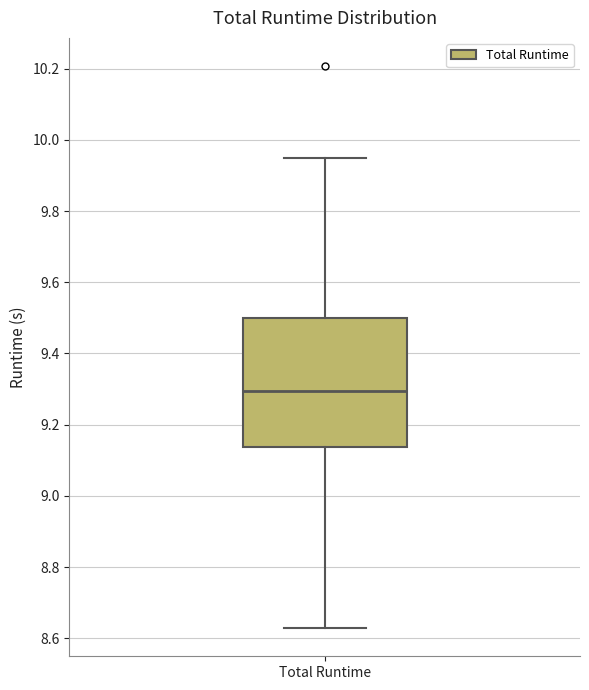

Where does the median line of the box for Total Runtime sit on the y-axis? The values are not printed on the chart, so give them approximately, as read against the axis.

9.30